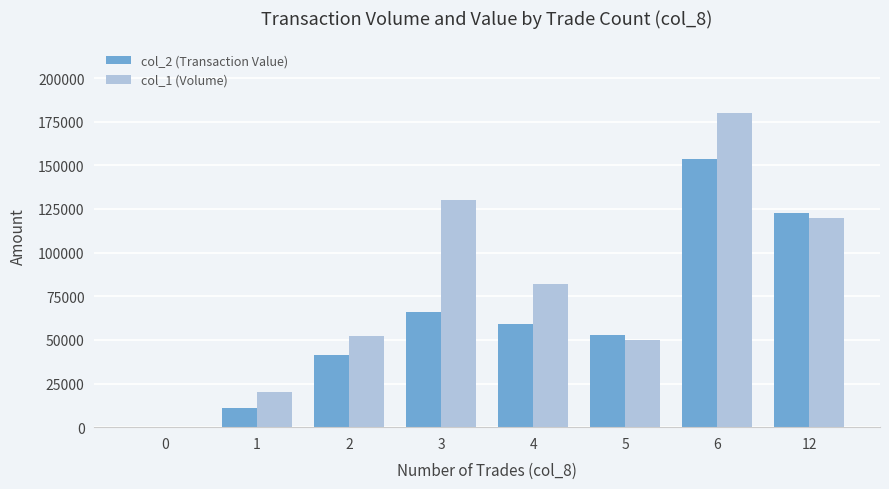

At which label does col_1 (Volume) first exceed 82000?

3